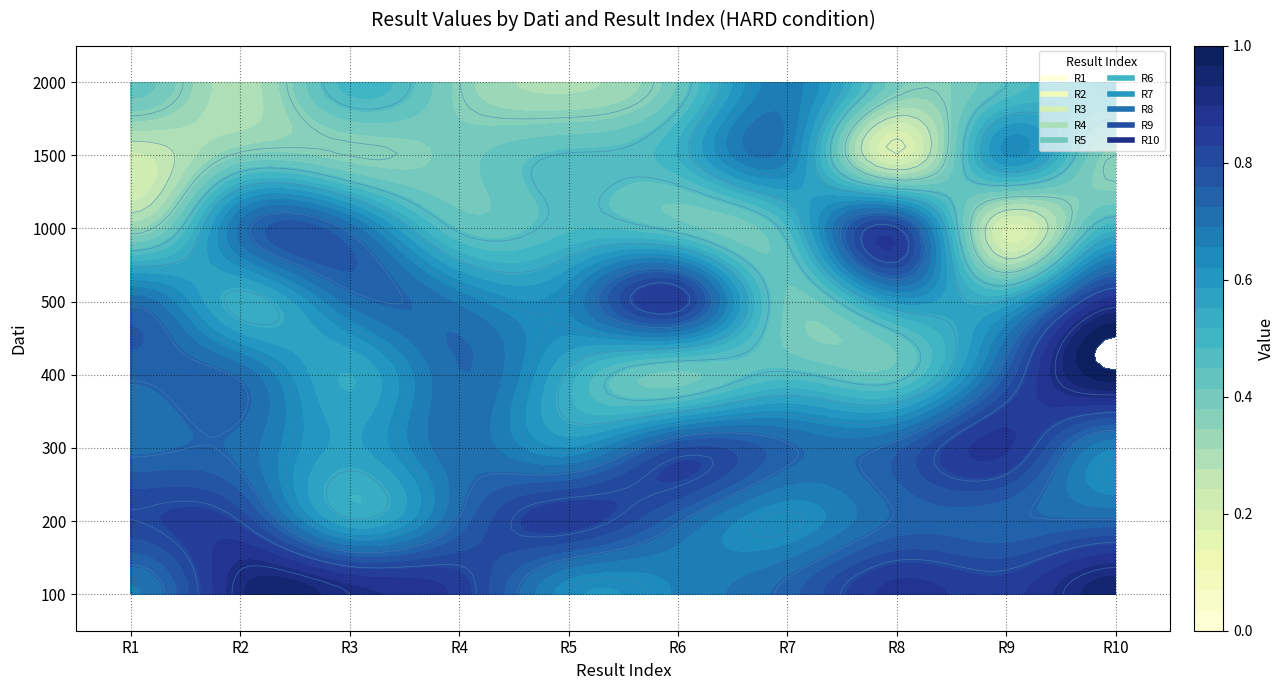

Count the 4 values in the range 0 to 1.

8